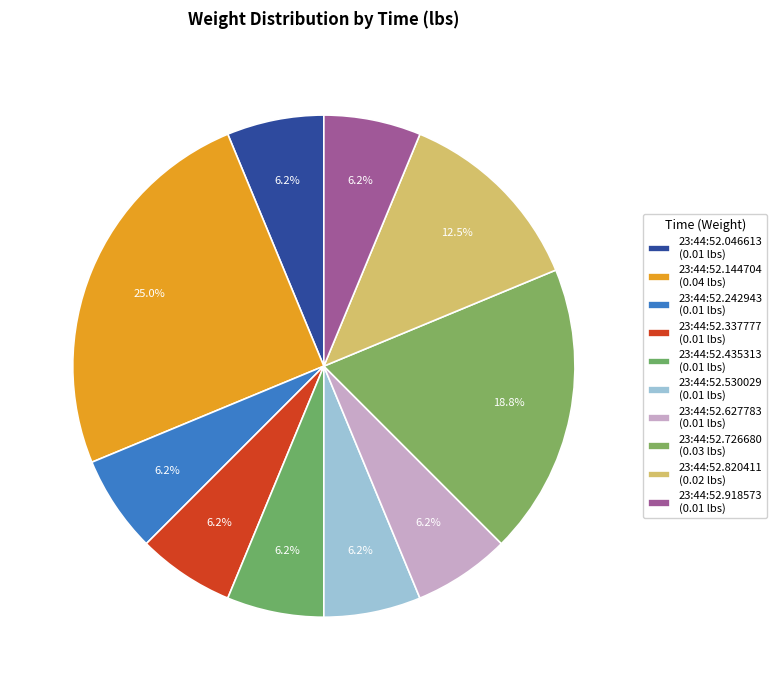

What is the largest slice in the pie chart?

23:44:52.144704